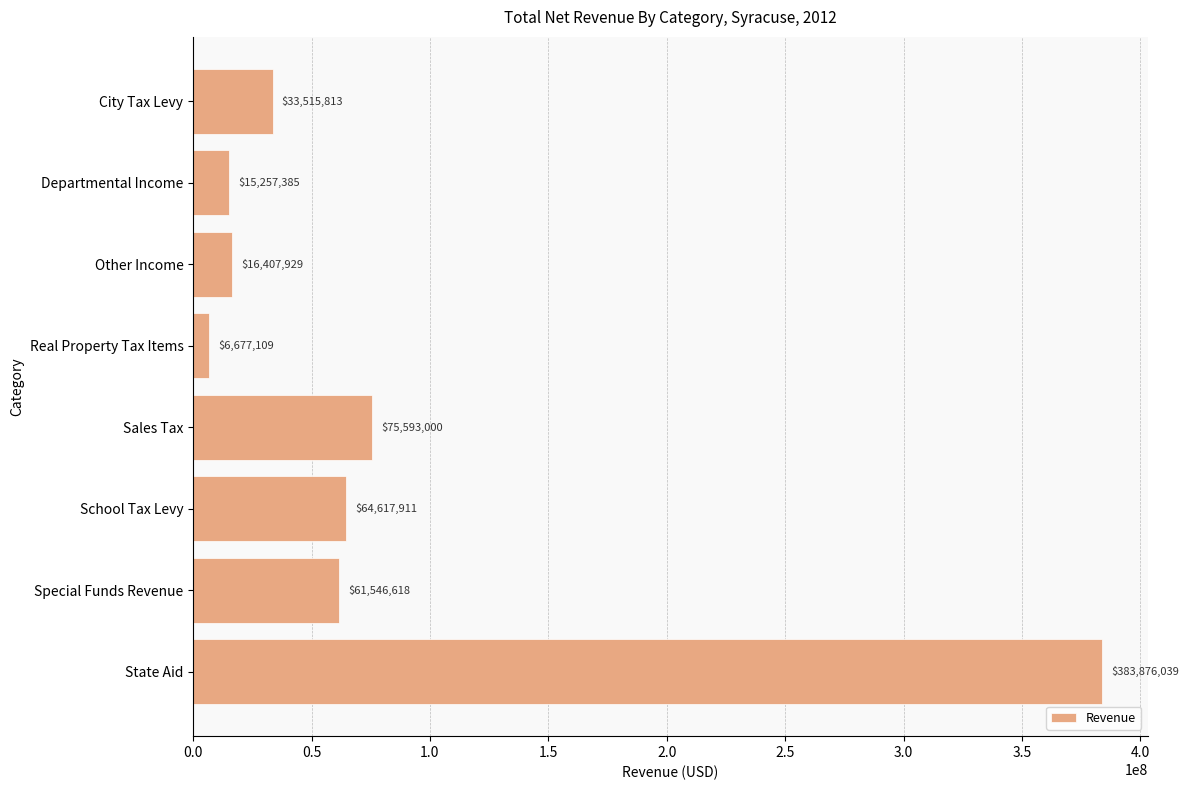

Between City Tax Levy and State Aid, which is larger?

State Aid